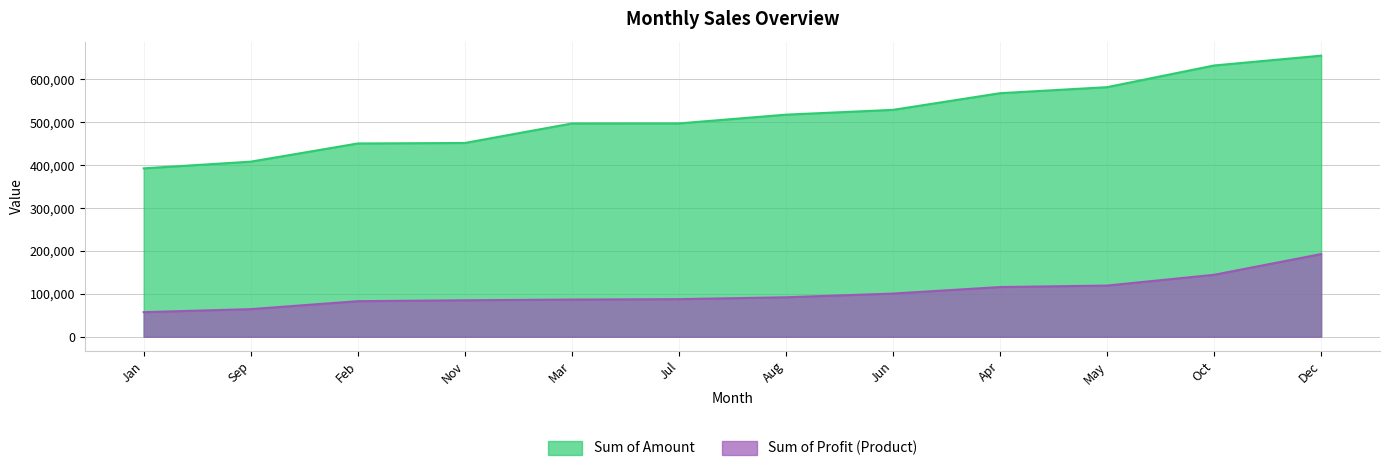

True or false: Sum of Profit (Product) and Sum of Amount cross at least once.

False